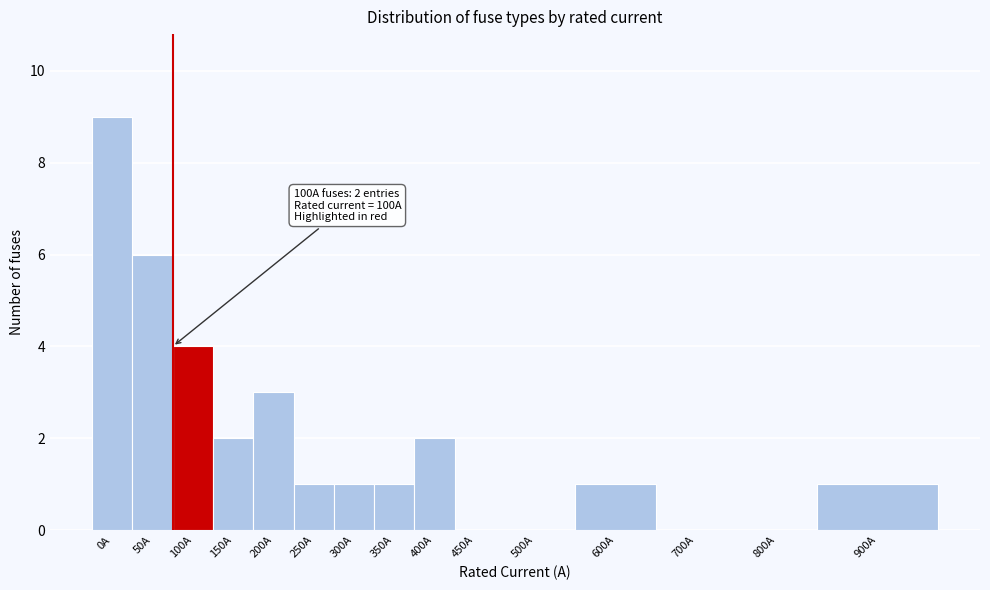

Reading left to right, transcribe all the data shown in this chart.

0A=9	50A=6	100A=4	150A=2	200A=3	250A=1	300A=1	350A=1	400A=2	450A=0	500A=0	600A=1	700A=0	800A=0	900A=1